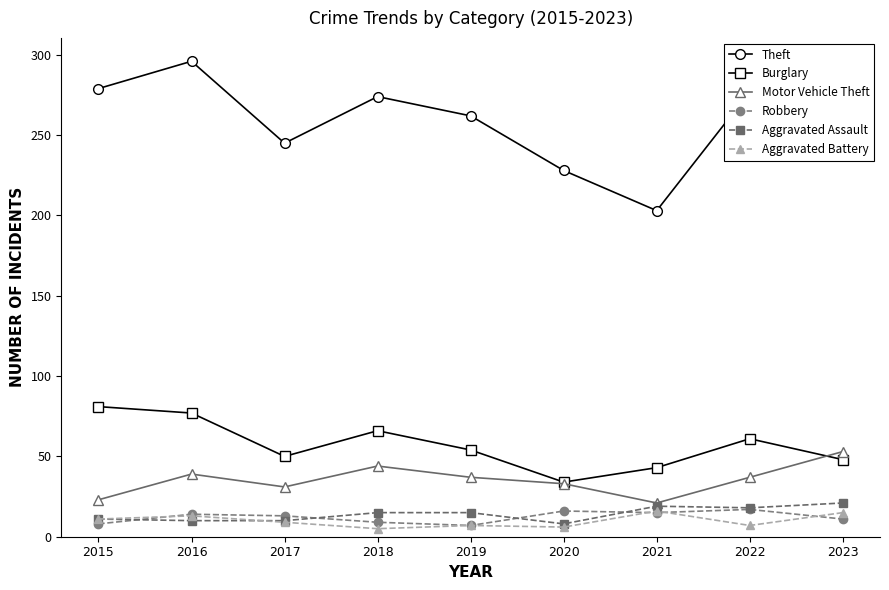

In Theft, how many points are lower than both neighbors (excluding endpoints)?

2